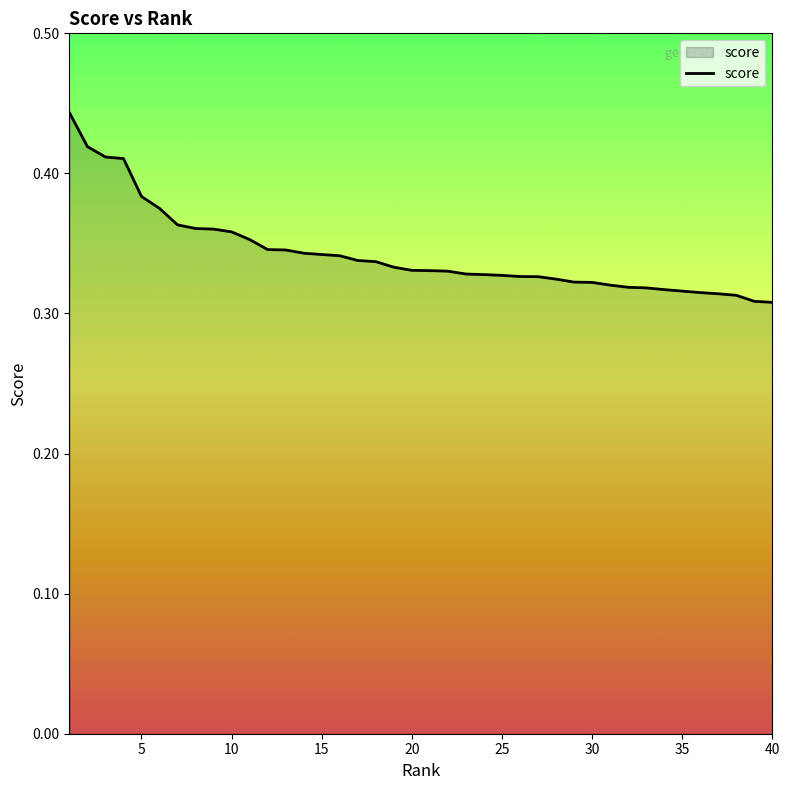

Count the values in the range 0 to 1.

40